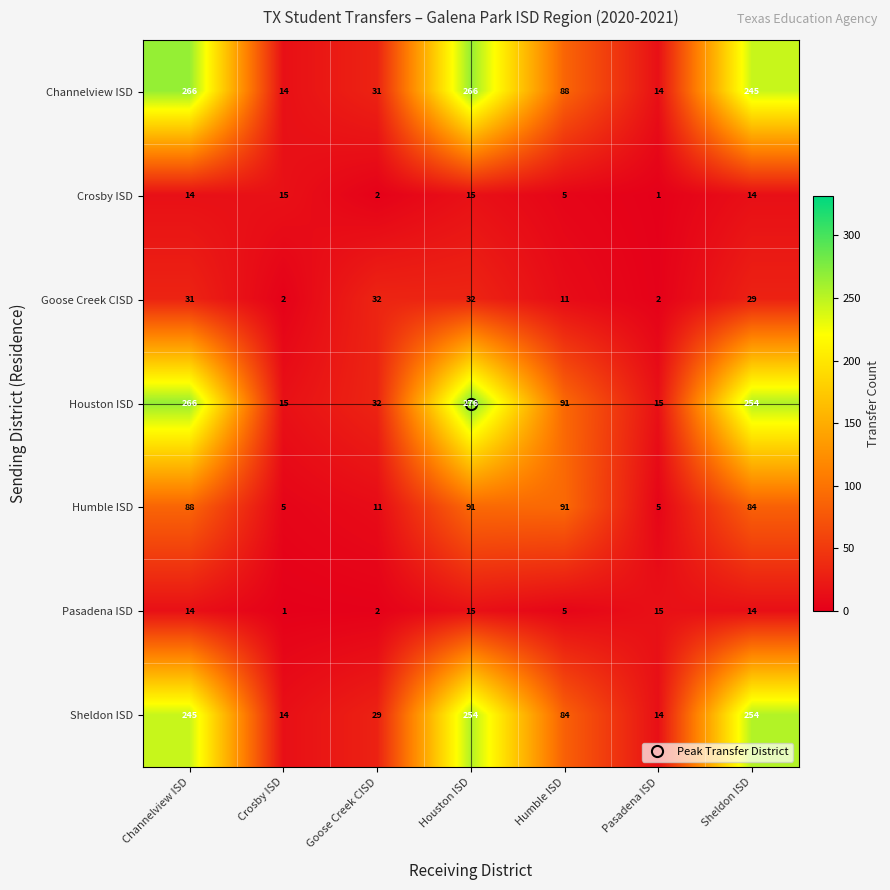

Which series has the largest range (max minus min)?

Houston ISD